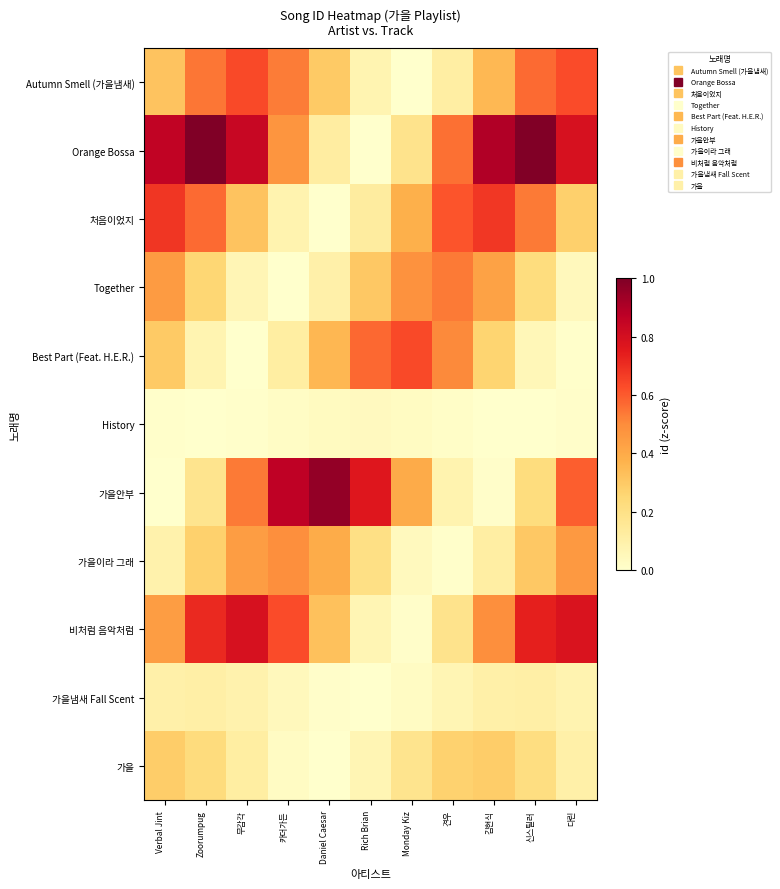

Reading left to right, extract all data points from this chart.

Autumn Smell (가을냄새): Verbal Jint=0.3	Zoorumpug=0.5	무감각=0.6	카더가든=0.5	Daniel Caesar=0.3	Rich Brian=0.1	Monday Kiz=0.0	견우=0.1	김현식=0.4	신스틸러=0.6	다린=0.6
Orange Bossa: Verbal Jint=0.9	Zoorumpug=1.0	무감각=0.8	카더가든=0.5	Daniel Caesar=0.1	Rich Brian=0.0	Monday Kiz=0.2	견우=0.6	김현식=0.9	신스틸러=1.0	다린=0.8
처음이었지: Verbal Jint=0.7	Zoorumpug=0.6	무감각=0.3	카더가든=0.1	Daniel Caesar=0.0	Rich Brian=0.1	Monday Kiz=0.4	견우=0.6	김현식=0.7	신스틸러=0.5	다린=0.3
Together: Verbal Jint=0.5	Zoorumpug=0.3	무감각=0.1	카더가든=0.0	Daniel Caesar=0.1	Rich Brian=0.3	Monday Kiz=0.5	견우=0.5	김현식=0.4	신스틸러=0.2	다린=0.0
Best Part (Feat. H.E.R.): Verbal Jint=0.3	Zoorumpug=0.1	무감각=0.0	카더가든=0.1	Daniel Caesar=0.4	Rich Brian=0.6	Monday Kiz=0.6	견우=0.5	김현식=0.3	신스틸러=0.1	다린=0.0
History: Verbal Jint=0.0	Zoorumpug=0.0	무감각=0.0	카더가든=0.0	Daniel Caesar=0.0	Rich Brian=0.0	Monday Kiz=0.0	견우=0.0	김현식=0.0	신스틸러=0.0	다린=0.0
가을안부: Verbal Jint=0.0	Zoorumpug=0.2	무감각=0.5	카더가든=0.9	Daniel Caesar=1.0	Rich Brian=0.8	Monday Kiz=0.4	견우=0.1	김현식=0.0	신스틸러=0.2	다린=0.6
가을이라 그래: Verbal Jint=0.1	Zoorumpug=0.3	무감각=0.4	카더가든=0.5	Daniel Caesar=0.4	Rich Brian=0.2	Monday Kiz=0.0	견우=0.0	김현식=0.1	신스틸러=0.3	다린=0.5
비처럼 음악처럼: Verbal Jint=0.4	Zoorumpug=0.7	무감각=0.8	카더가든=0.6	Daniel Caesar=0.3	Rich Brian=0.1	Monday Kiz=0.0	견우=0.2	김현식=0.5	신스틸러=0.7	다린=0.8
가을냄새 Fall Scent: Verbal Jint=0.1	Zoorumpug=0.1	무감각=0.1	카더가든=0.0	Daniel Caesar=0.0	Rich Brian=0.0	Monday Kiz=0.0	견우=0.1	김현식=0.1	신스틸러=0.1	다린=0.1
가을: Verbal Jint=0.3	Zoorumpug=0.2	무감각=0.1	카더가든=0.0	Daniel Caesar=0.0	Rich Brian=0.1	Monday Kiz=0.2	견우=0.3	김현식=0.3	신스틸러=0.2	다린=0.1